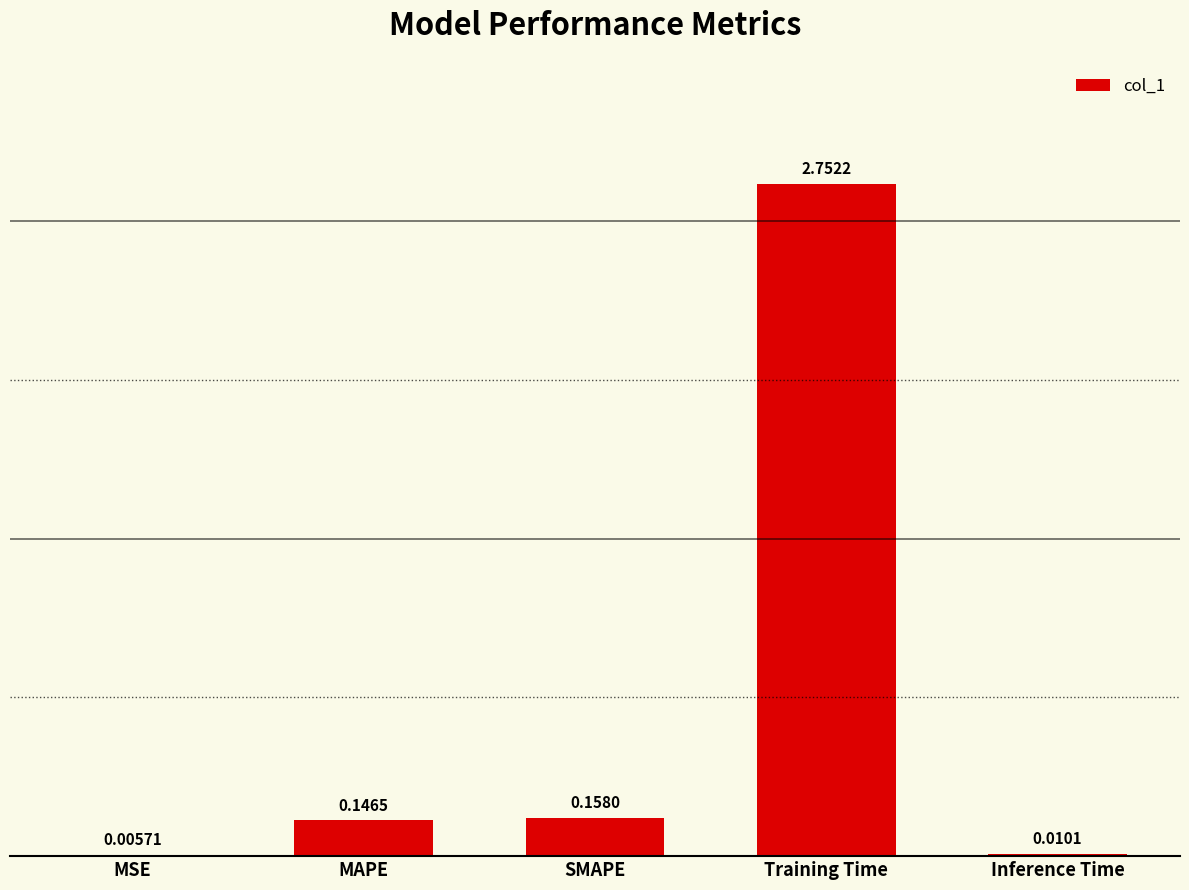

Where is the data nearest to the value 1?

SMAPE